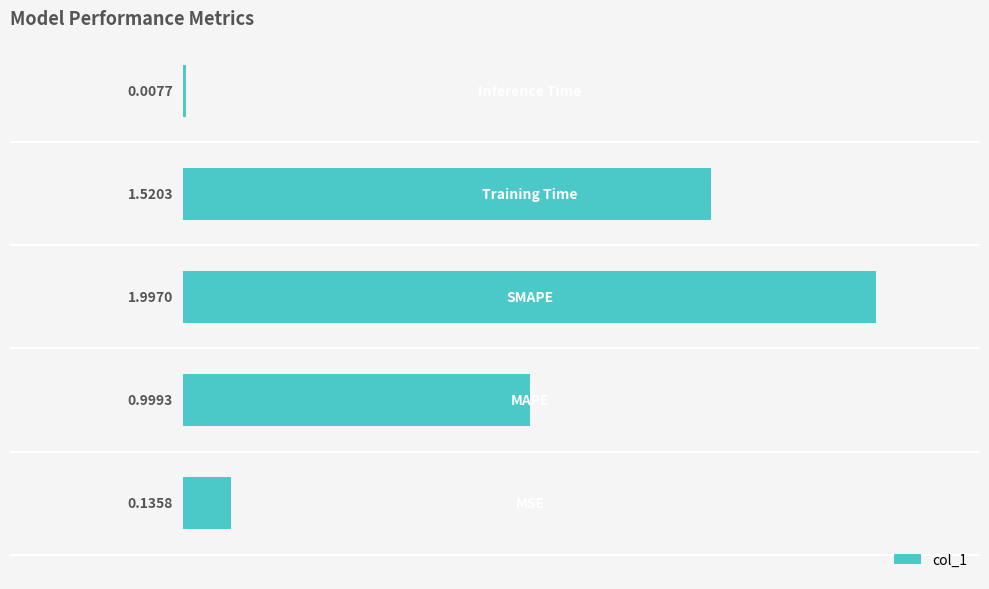

What is the sum of all values?

4.7